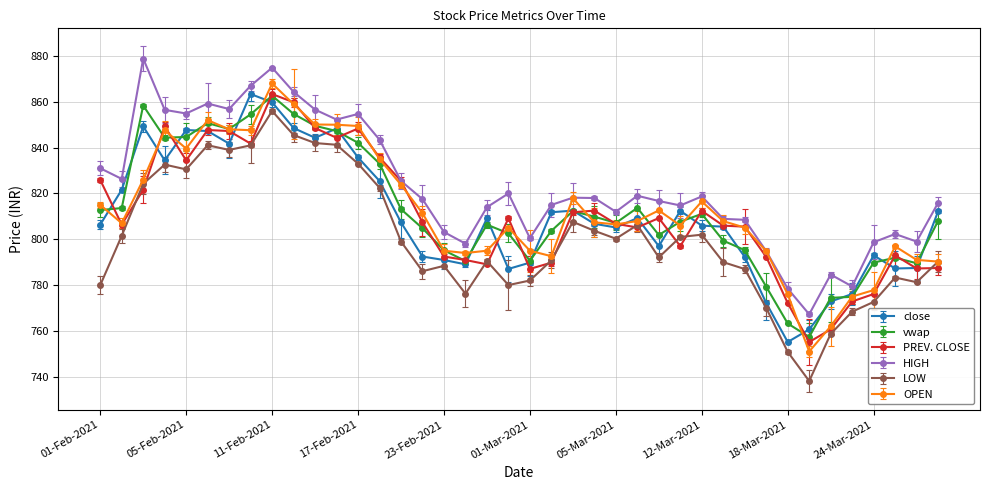

What is the value of the vwap point at the 29th from the left?

811.1